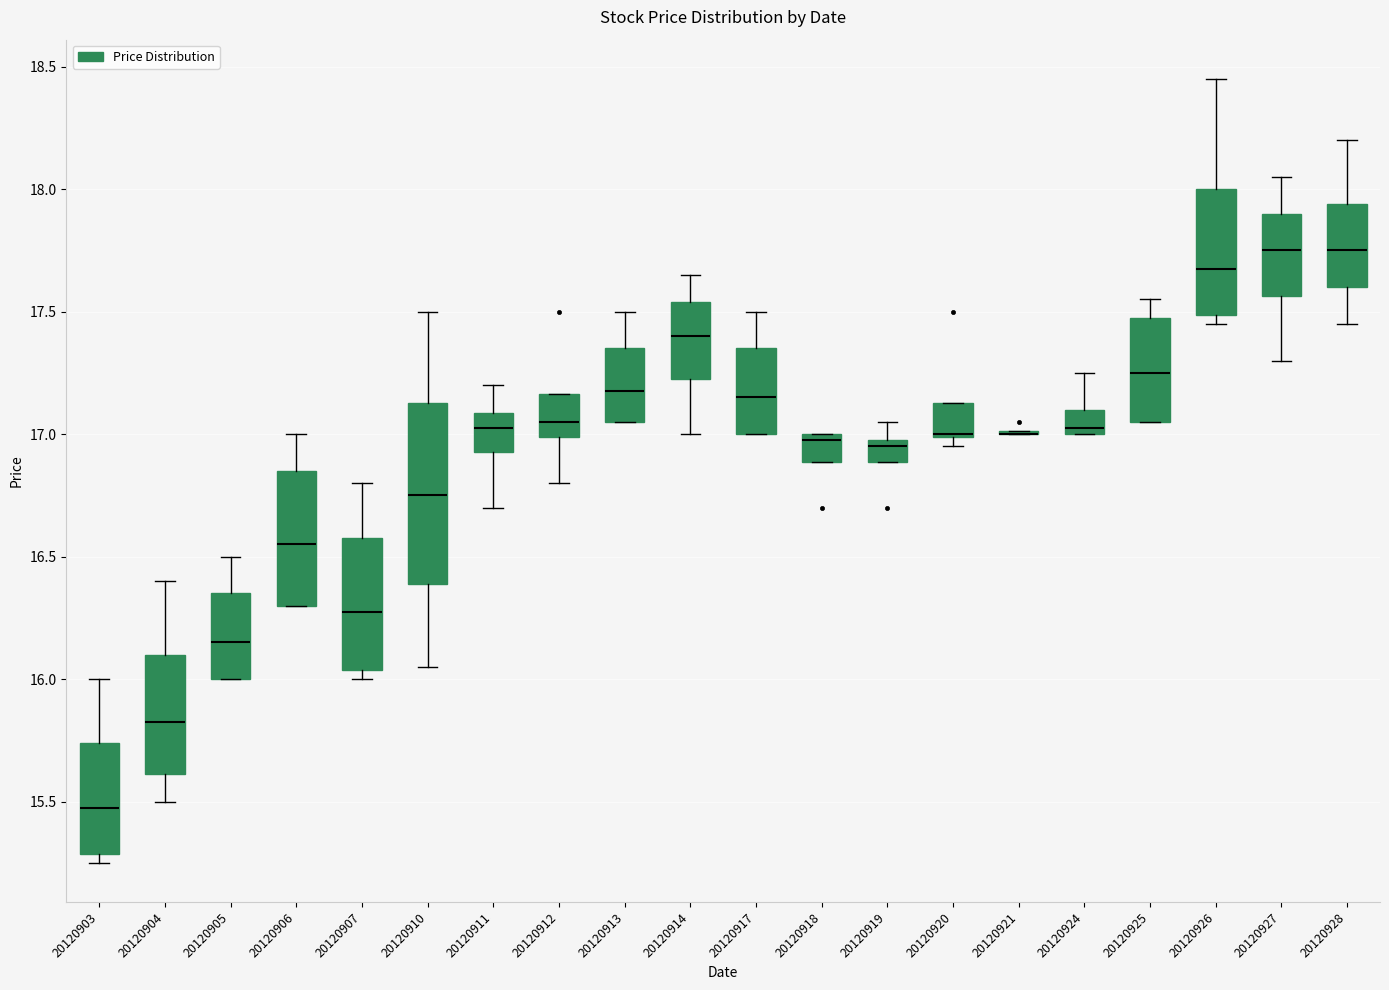

Comparing the boxes themselves (not the whiskers), which one is the tallest?

20120910